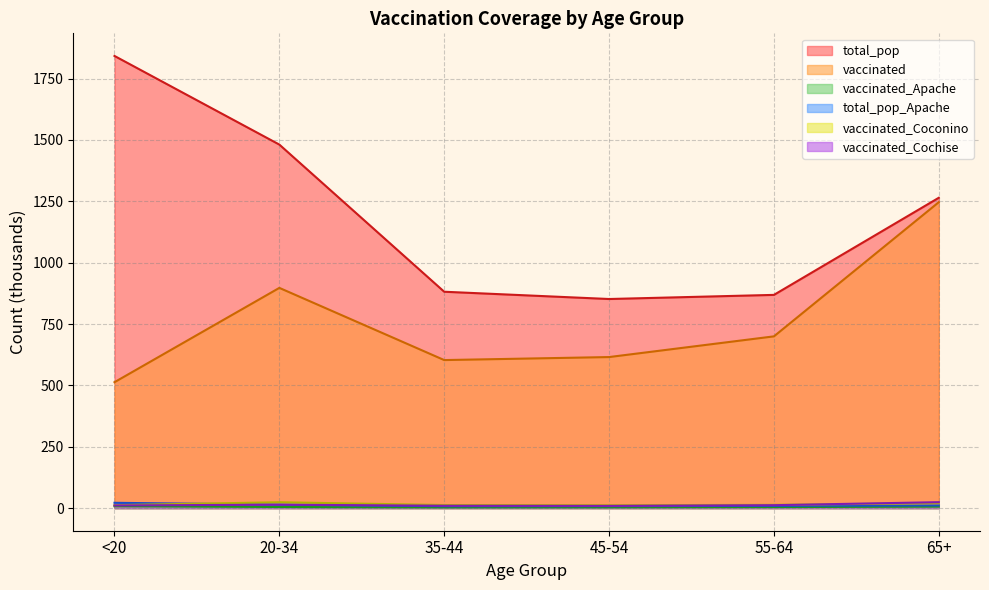

What position from the right is <20?

6